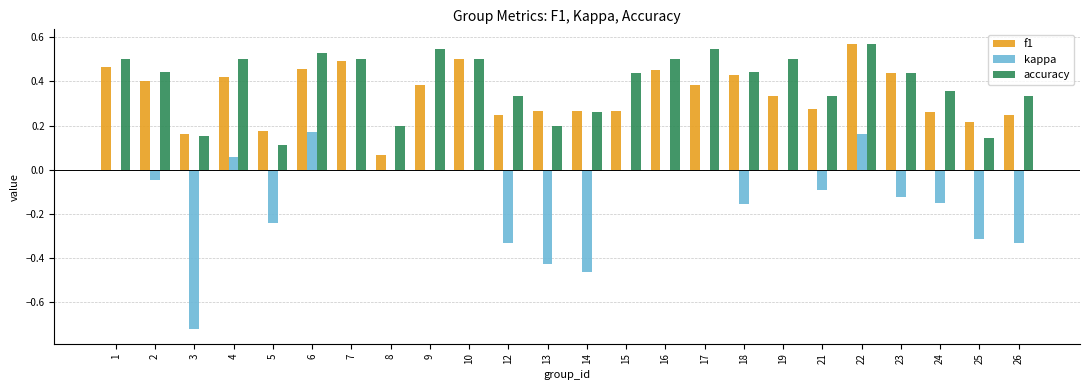

What is the sum of all kappa values?

-3.0